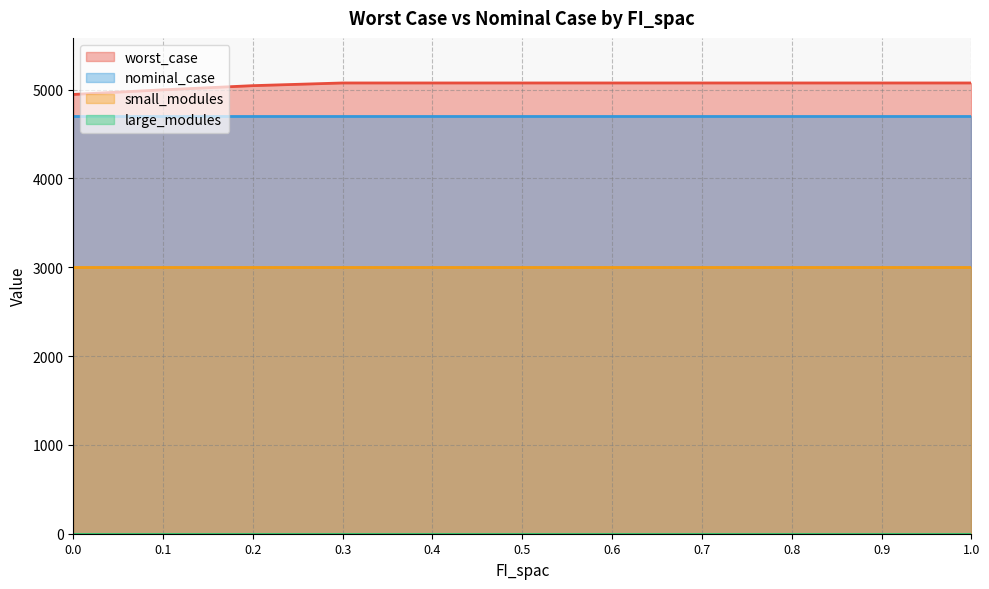

True or false: small_modules and nominal_case intersect in this chart.

False